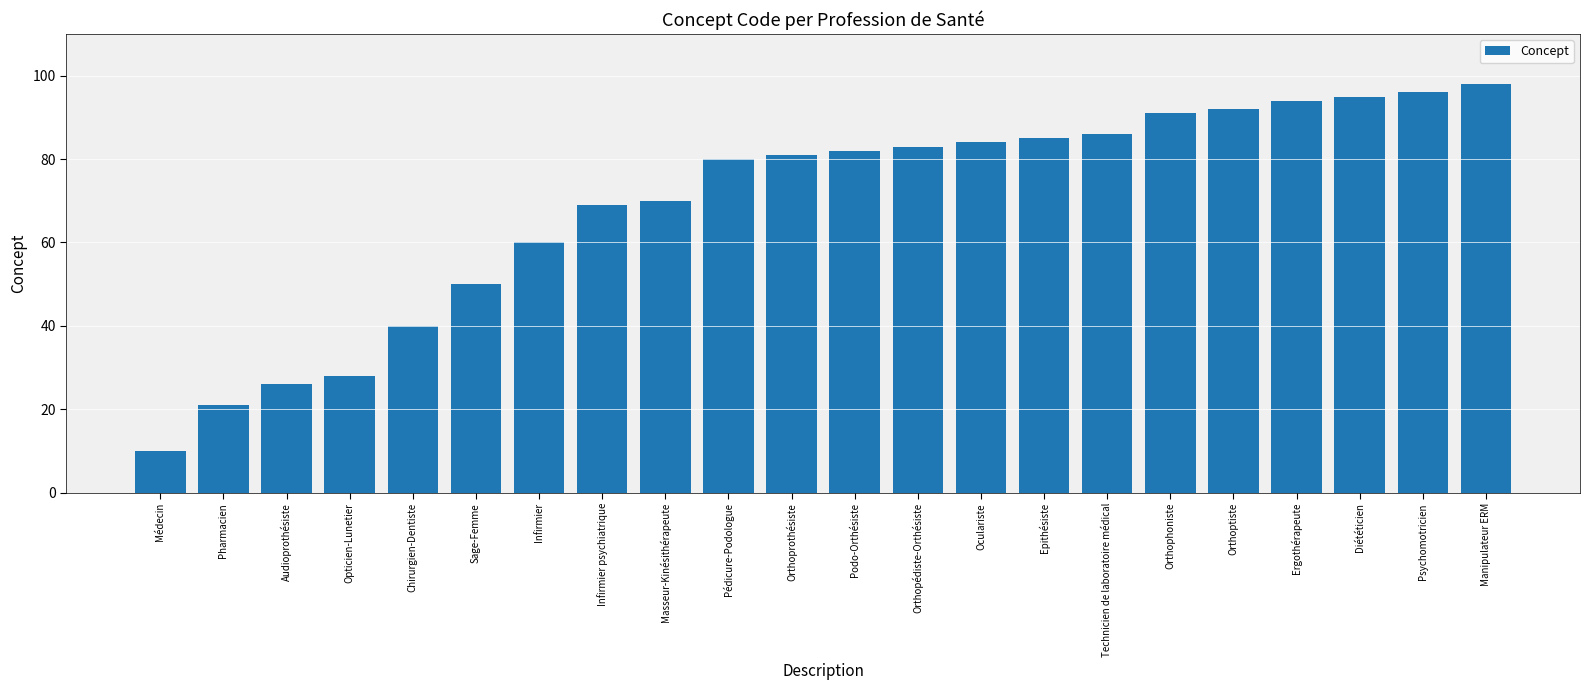

Count the number of data series in this chart.

1